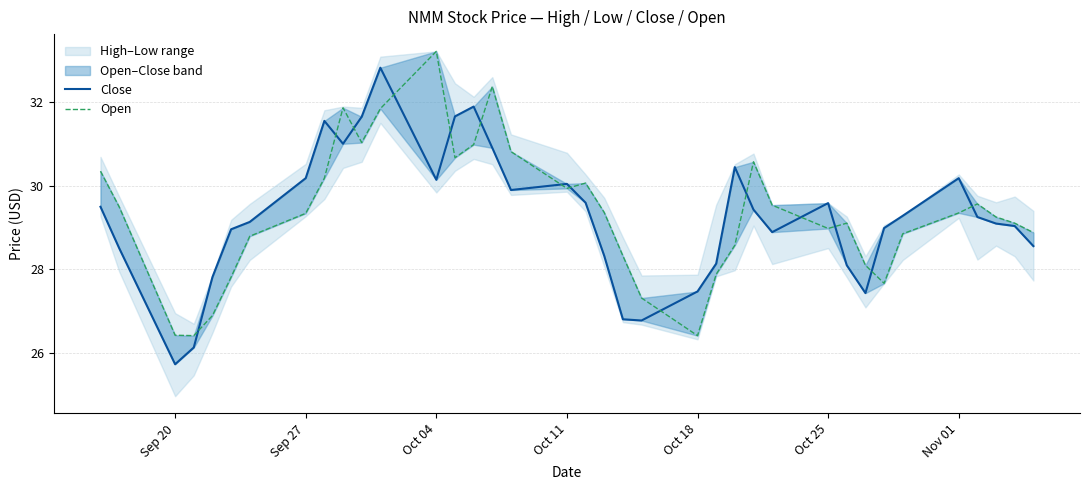

At how many categories does at least one series exceed 31?

8